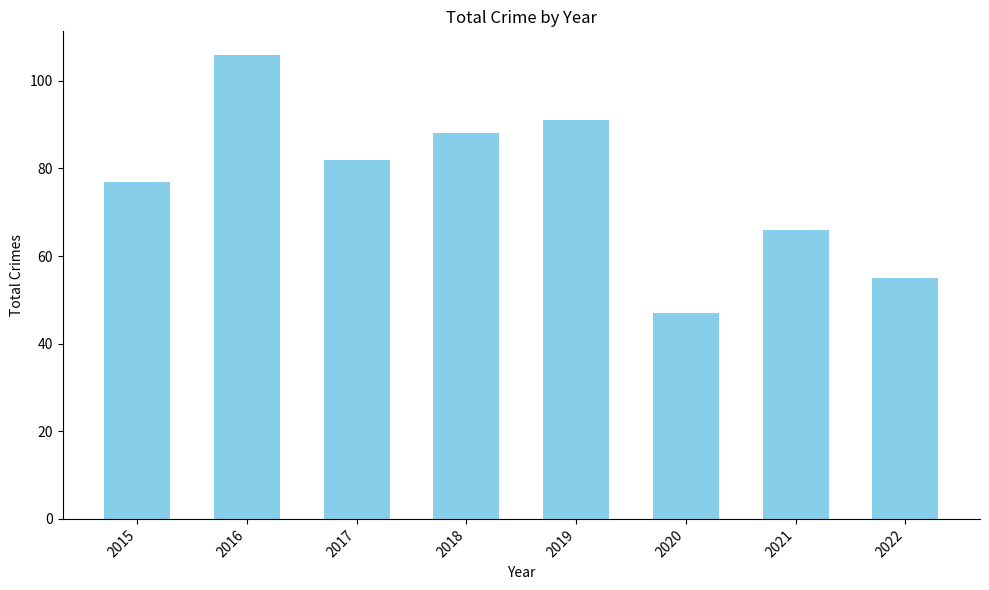

The chart shows a value of 137 at 2018. True or false?

False